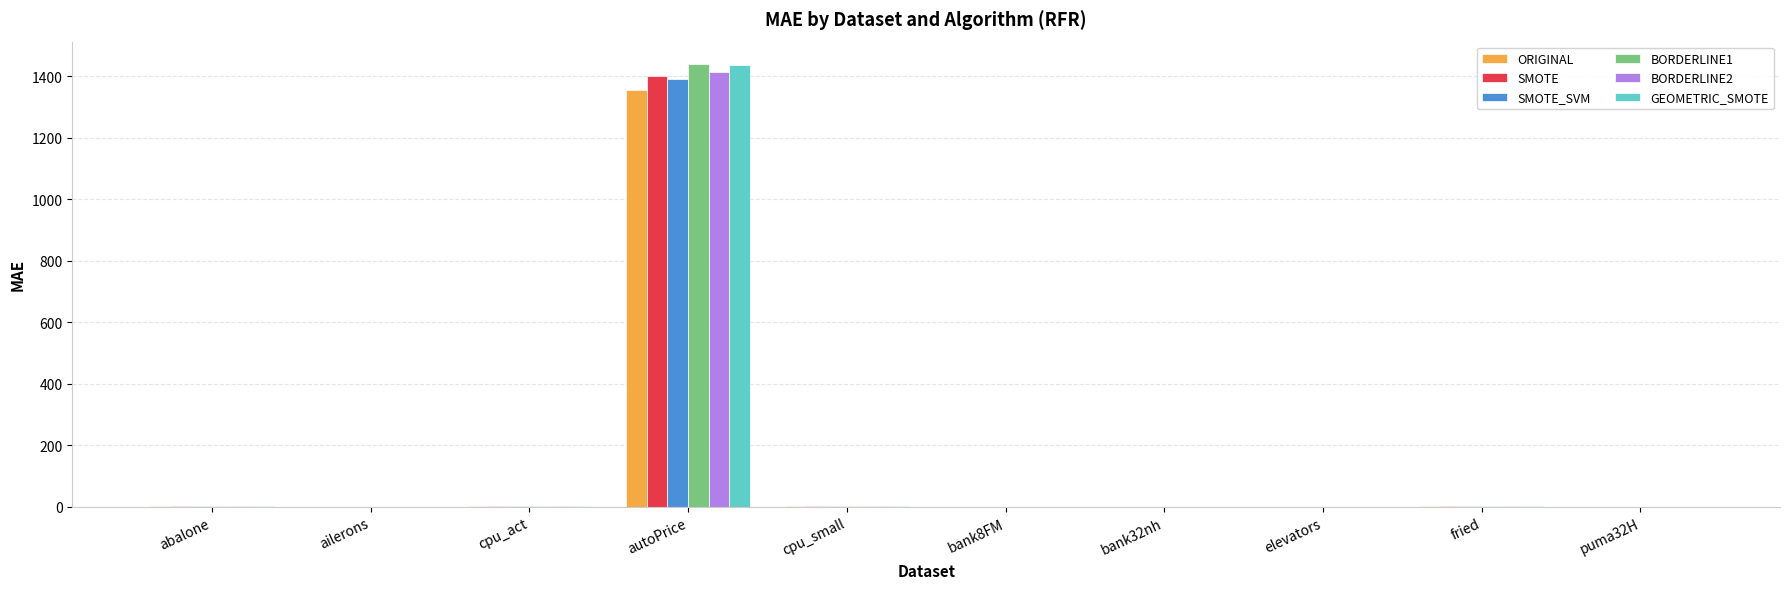

What are all the series names shown in the legend?

ORIGINAL, SMOTE, SMOTE_SVM, BORDERLINE1, BORDERLINE2, GEOMETRIC_SMOTE